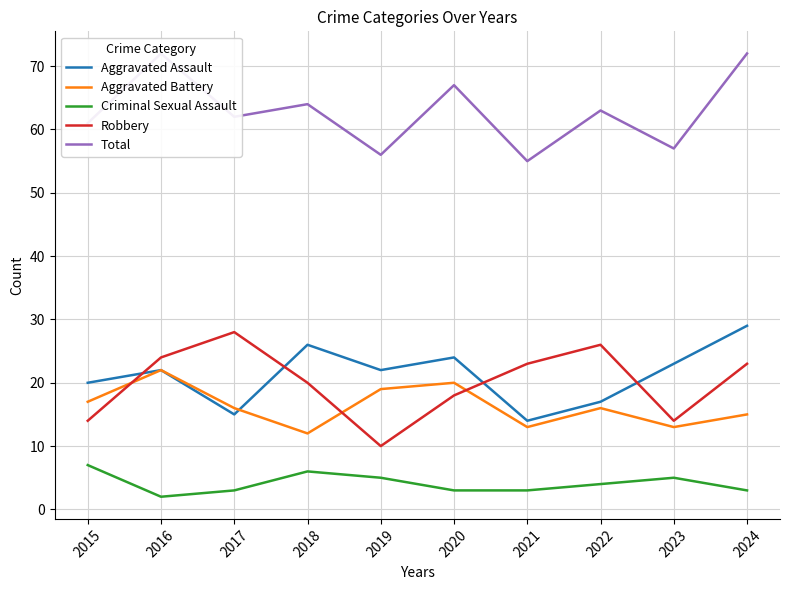

What is the sum of all Robbery values?

200